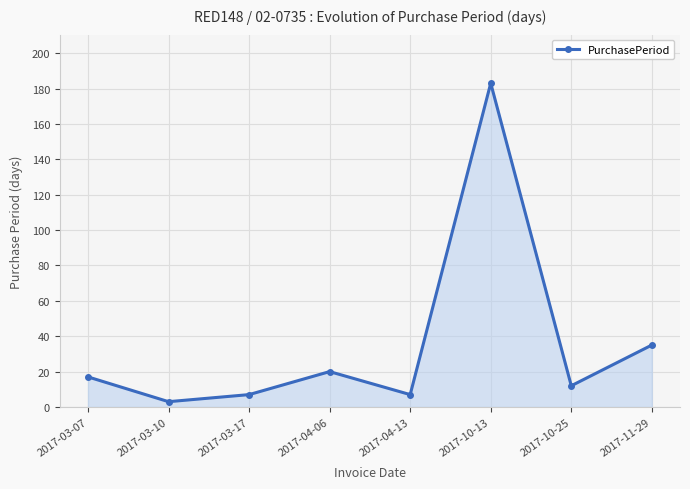

What is the change in value from 2017-03-10 to 2017-10-13?

+180